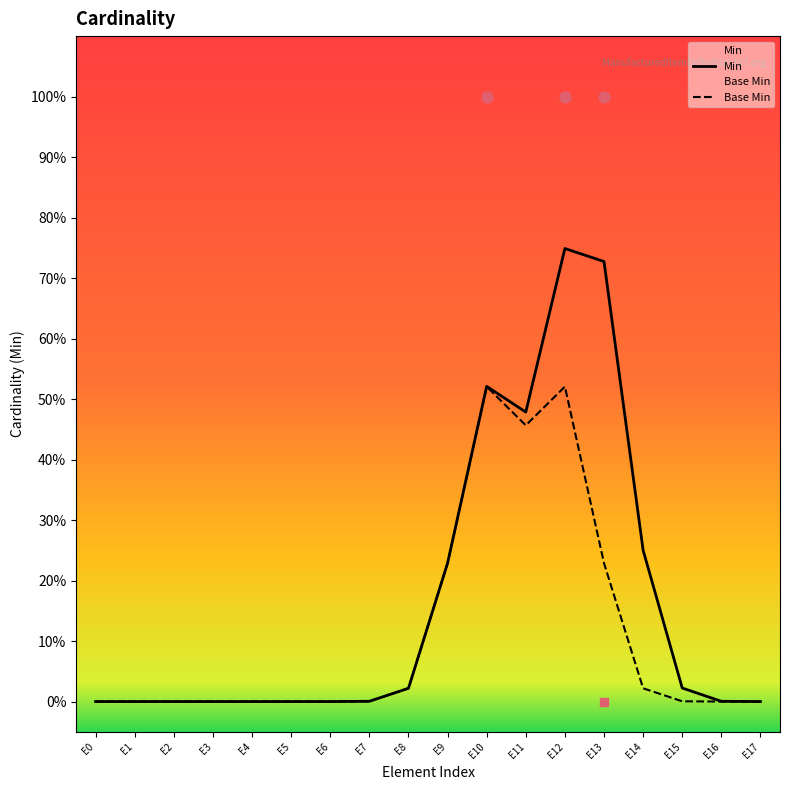

Which series contains the lowest Y value?

Min